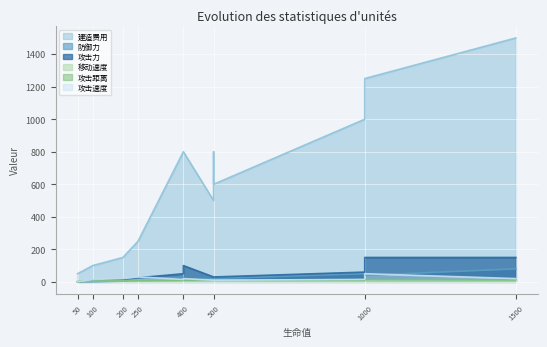

How many lines are shown in the chart?

6